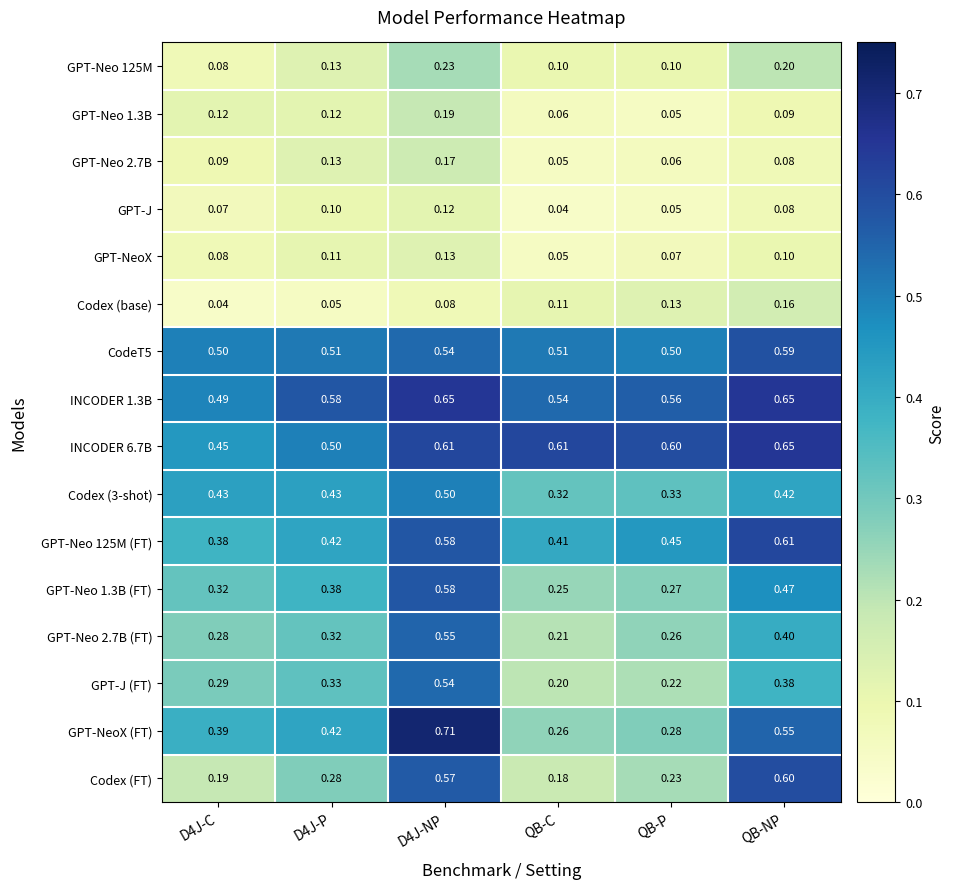

Which series has the widest spread of values?

GPT-NeoX (FT)